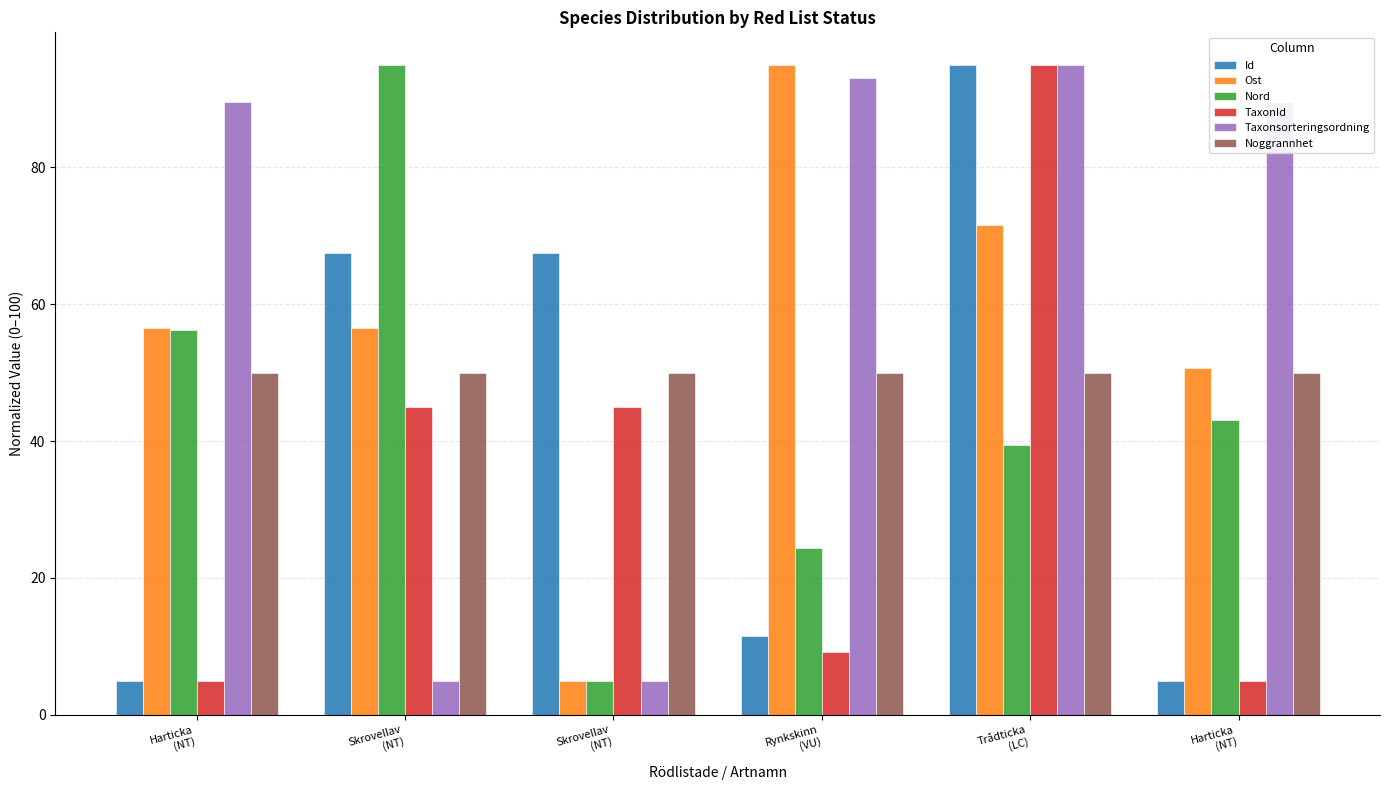

Read the Taxonsorteringsordning value at Rynkskinn
(VU).

93.1